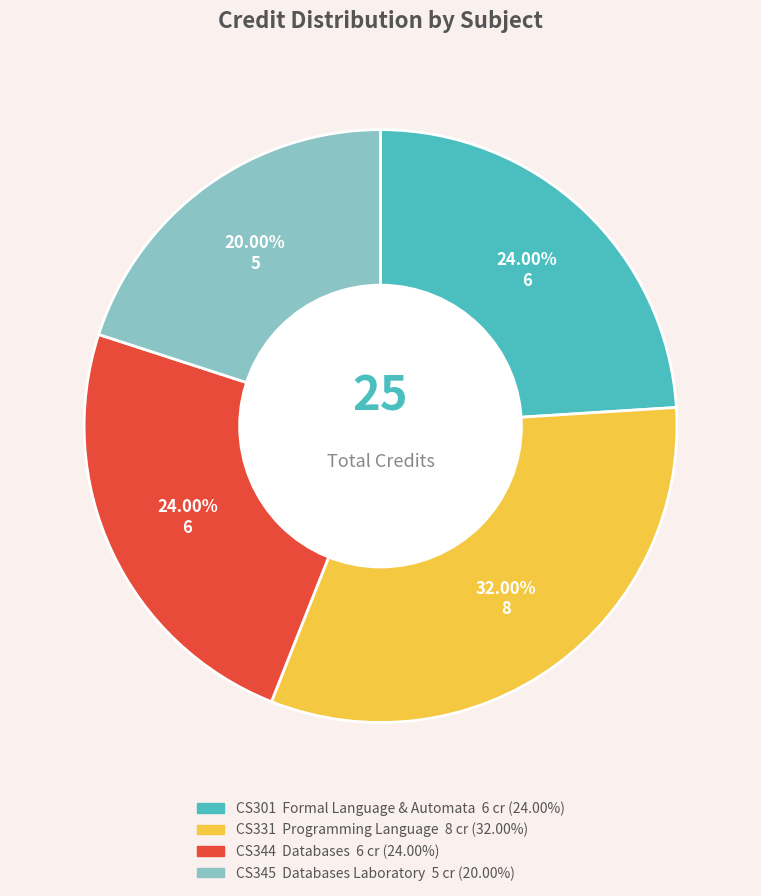

Which has a higher value, CS345 Databases Laboratory or CS331 Programming Language?

CS331 Programming Language